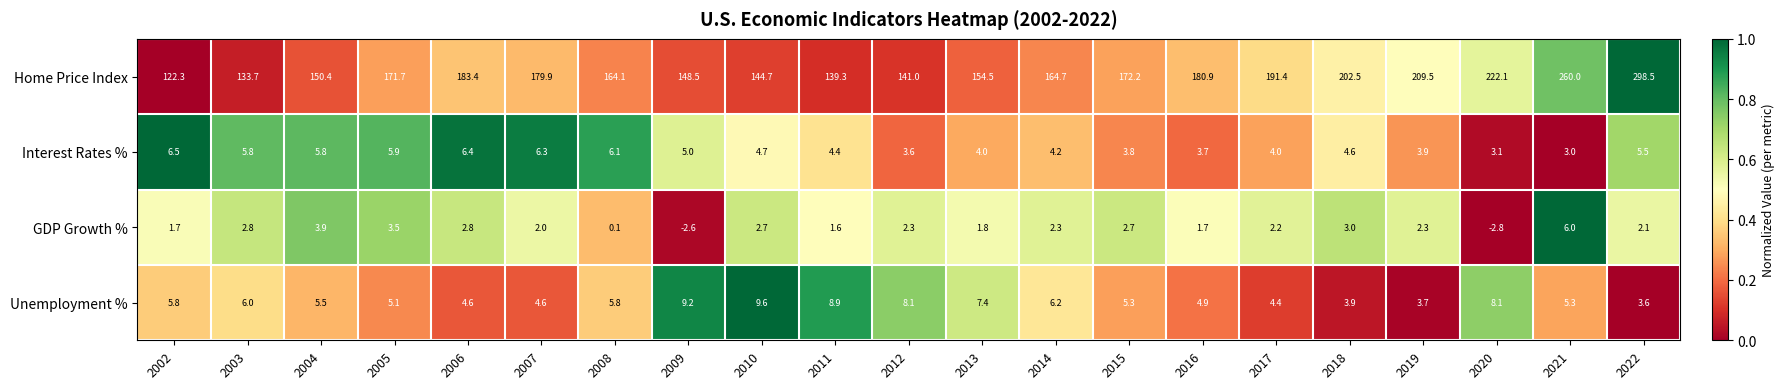

What is the maximum value shown in the chart?

298.5